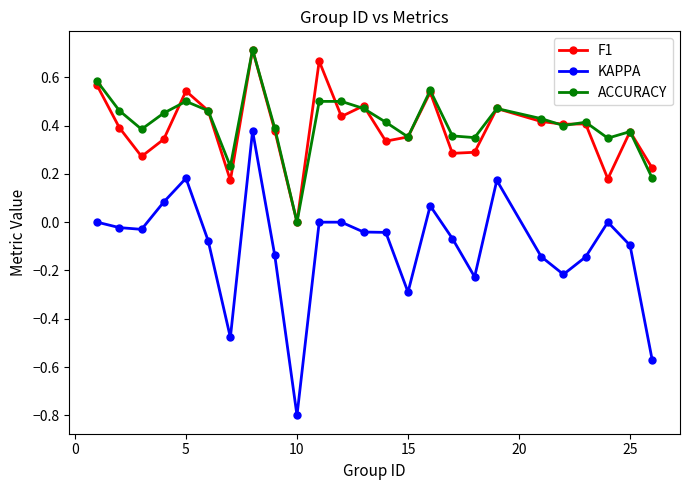

True or false: KAPPA has more than 2 interior local peaks.

True